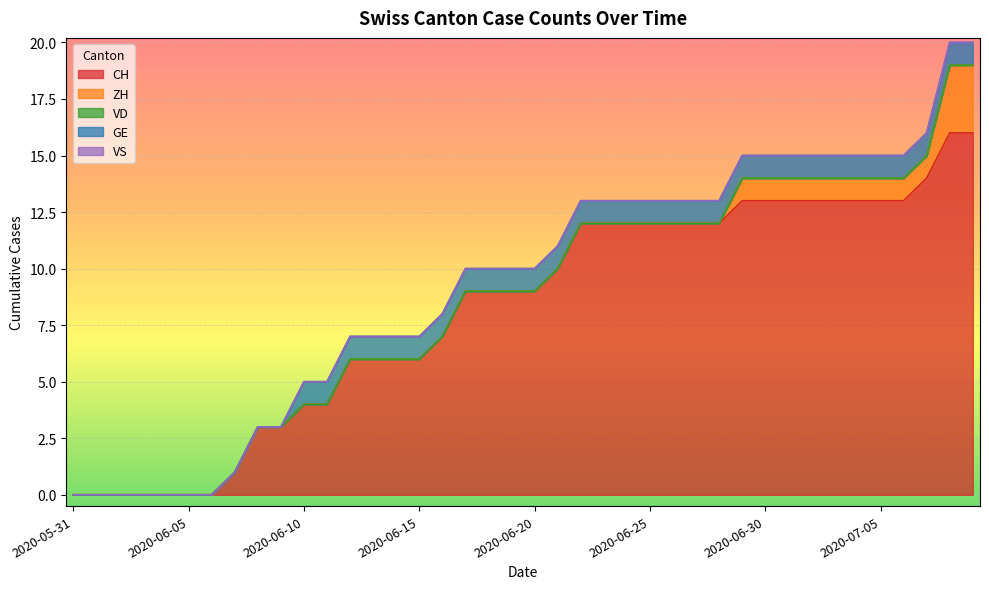

Reading left to right, list all the values displayed in this chart.

CH: 0	0	0	0	0	0	0	1	3	3	4	4	6	6	6	6	7	9	9	9	9	10	12	12	12	12	12	12	12	13	13	13	13	13	13	13	13	14	16	16
ZH: 0	0	0	0	0	0	0	0	0	0	0	0	0	0	0	0	0	0	0	0	0	0	0	0	0	0	0	0	0	1	1	1	1	1	1	1	1	1	3	3
VD: 0	0	0	0	0	0	0	0	0	0	0	0	0	0	0	0	0	0	0	0	0	0	0	0	0	0	0	0	0	0	0	0	0	0	0	0	0	0	0	0
GE: 0	0	0	0	0	0	0	0	0	0	1	1	1	1	1	1	1	1	1	1	1	1	1	1	1	1	1	1	1	1	1	1	1	1	1	1	1	1	1	1
VS: 0	0	0	0	0	0	0	0	0	0	0	0	0	0	0	0	0	0	0	0	0	0	0	0	0	0	0	0	0	0	0	0	0	0	0	0	0	0	0	0